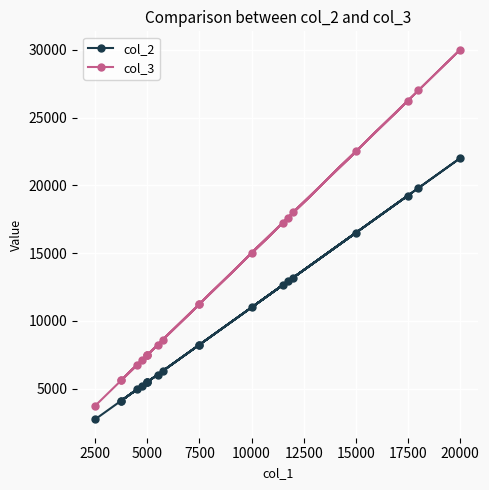

What is the difference between the maximum and minimum values in the col_2 series?

19250